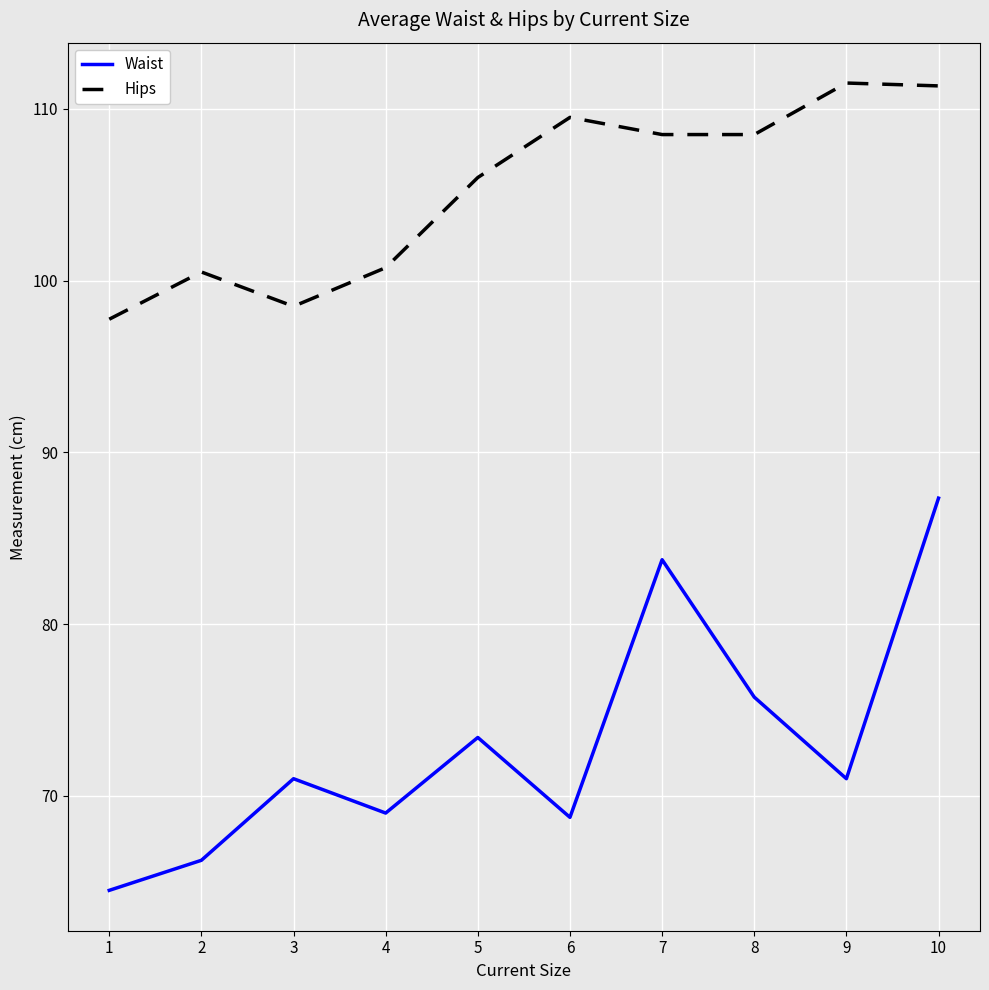

How many lines are shown in the chart?

2